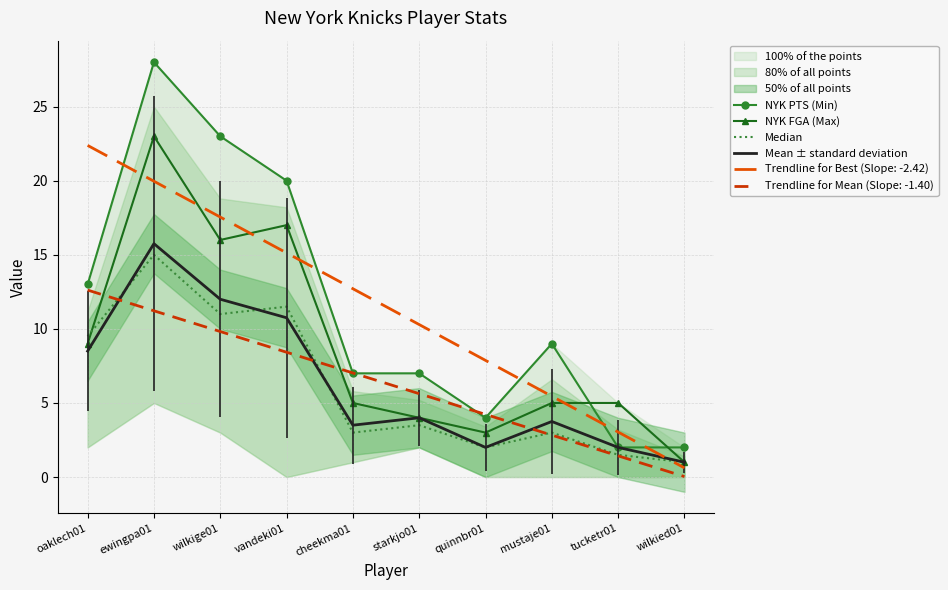

After their last crossing, which series has the higher values: NYK FGA (Max) or NYK PTS (Min)?

NYK PTS (Min)